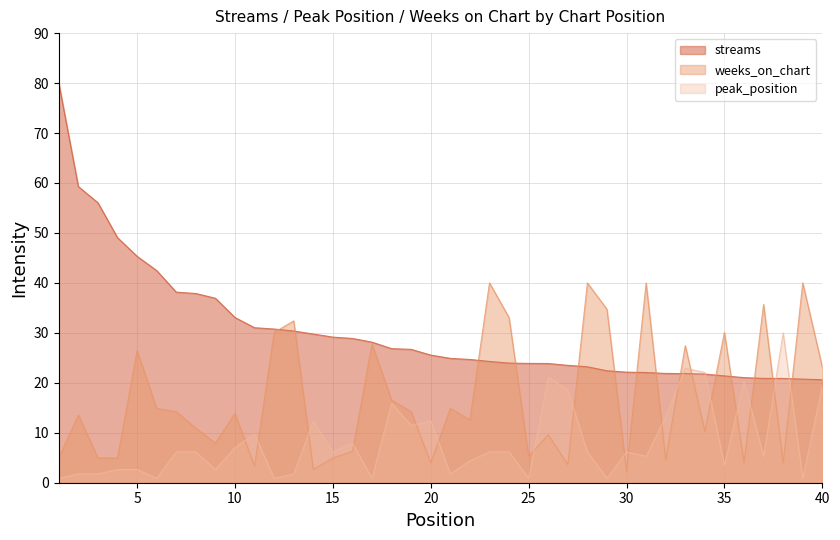

Reading left to right, list all the values displayed in this chart.

streams: 1=80.0	2=59.3	3=56.0	4=49.1	5=45.3	6=42.5	7=38.1	8=37.9	9=36.9	10=33.1	11=31.0	12=30.8	13=30.4	14=29.8	15=29.1	16=28.9	17=28.1	18=26.8	19=26.7	20=25.5	21=24.9	22=24.7	23=24.3	24=23.9	25=23.9	26=23.9	27=23.5	28=23.2	29=22.4	30=22.1	31=22.1	32=21.9	33=21.8	34=21.7	35=21.4	36=21.0	37=20.9	38=20.9	39=20.7	40=20.6
peak_position: 1=0.9	2=1.8	3=1.8	4=2.6	5=2.6	6=0.9	7=6.2	8=6.2	9=2.6	10=7.1	11=9.7	12=0.9	13=1.8	14=12.4	15=6.2	16=7.9	17=0.9	18=15.9	19=11.5	20=12.4	21=1.8	22=4.4	23=6.2	24=6.2	25=0.9	26=21.2	27=18.5	28=6.2	29=0.9	30=6.2	31=5.3	32=13.2	33=22.9	34=22.1	35=3.5	36=20.3	37=5.3	38=30.0	39=0.9	40=19.4
weeks_on_chart: 1=5.0	2=13.6	3=5.0	4=5.0	5=26.4	6=14.9	7=14.2	8=10.9	9=7.9	10=13.9	11=3.3	12=30.1	13=32.4	14=2.6	15=5.0	16=6.3	17=27.8	18=16.5	19=14.2	20=4.0	21=14.9	22=12.6	23=40.0	24=33.1	25=5.3	26=9.6	27=3.6	28=40.0	29=34.7	30=2.3	31=40.0	32=4.6	33=27.4	34=10.2	35=30.1	36=4.0	37=35.7	38=4.0	39=40.0	40=23.1